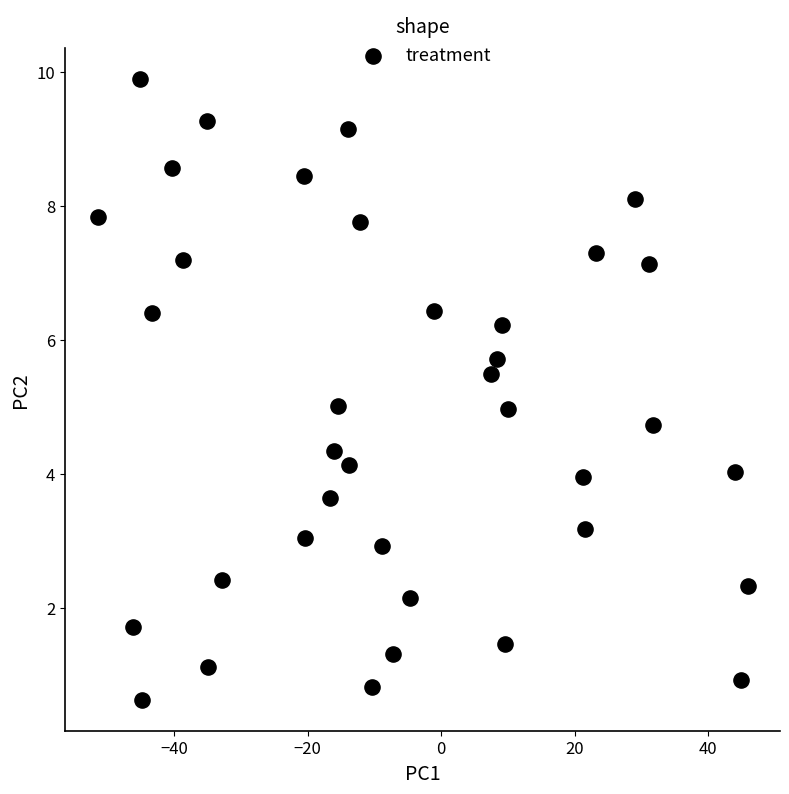

What is the range of Y values (max minus min)?

9.3